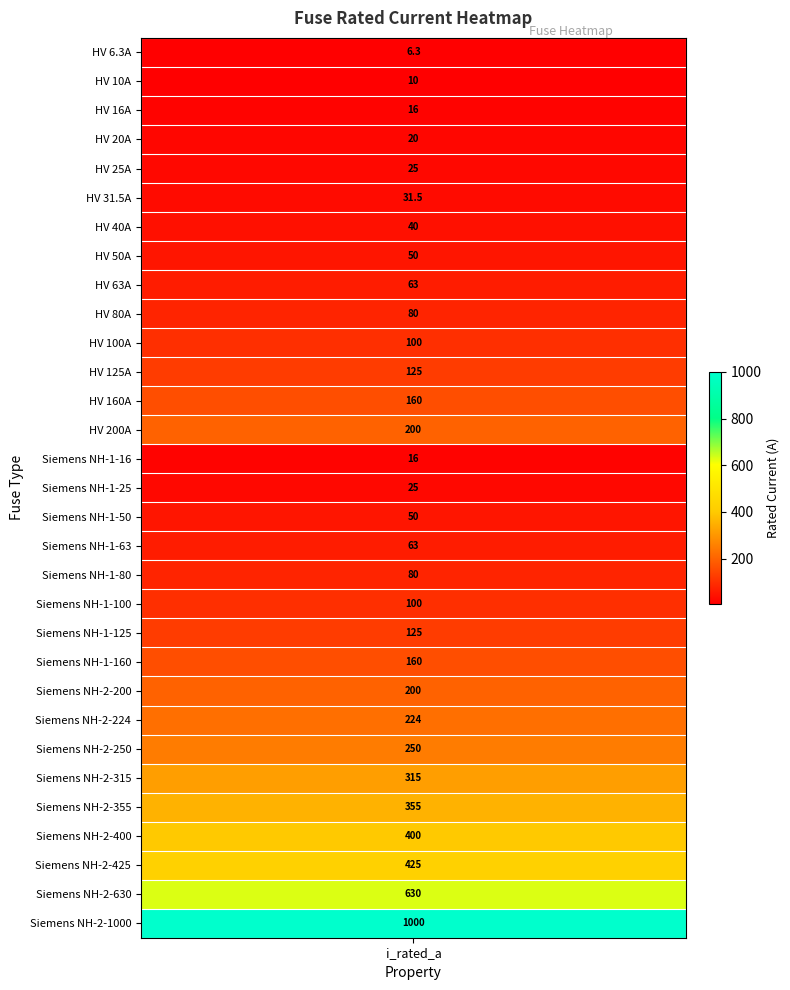

What is the change in value from 12 to 29?

+470.0